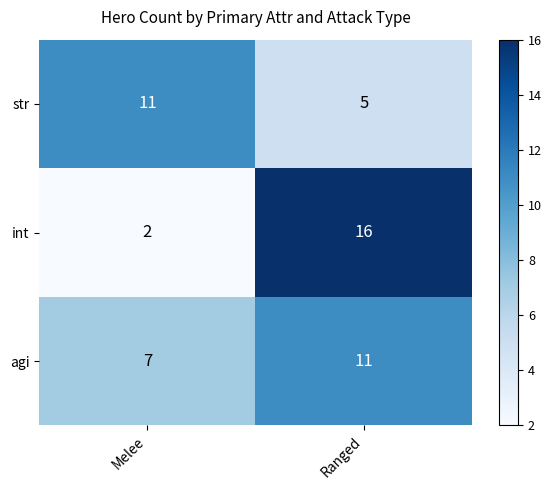

The agi series shows 7 at Melee. True or false?

True